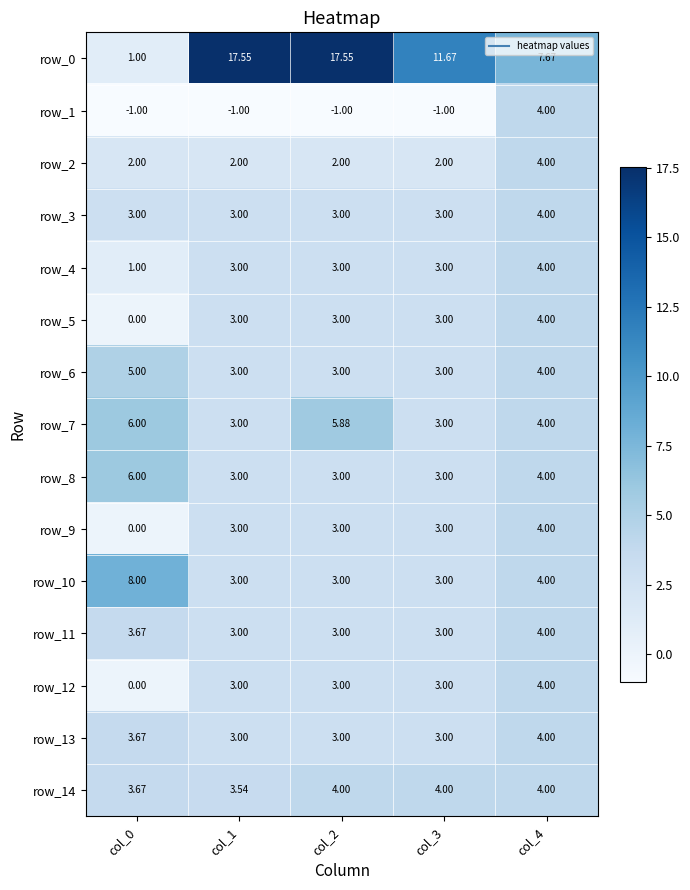

The row_12 series shows 1.4 at col_4. True or false?

False